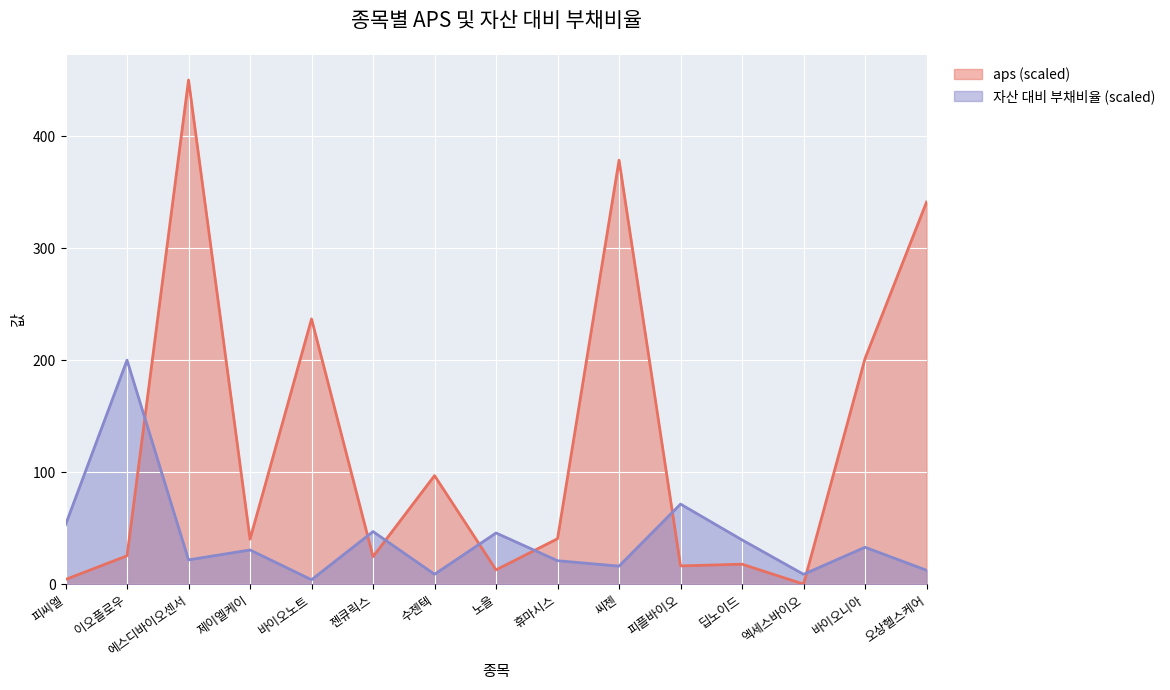

At which category is the sum across all series the highest?

에스디바이오센서